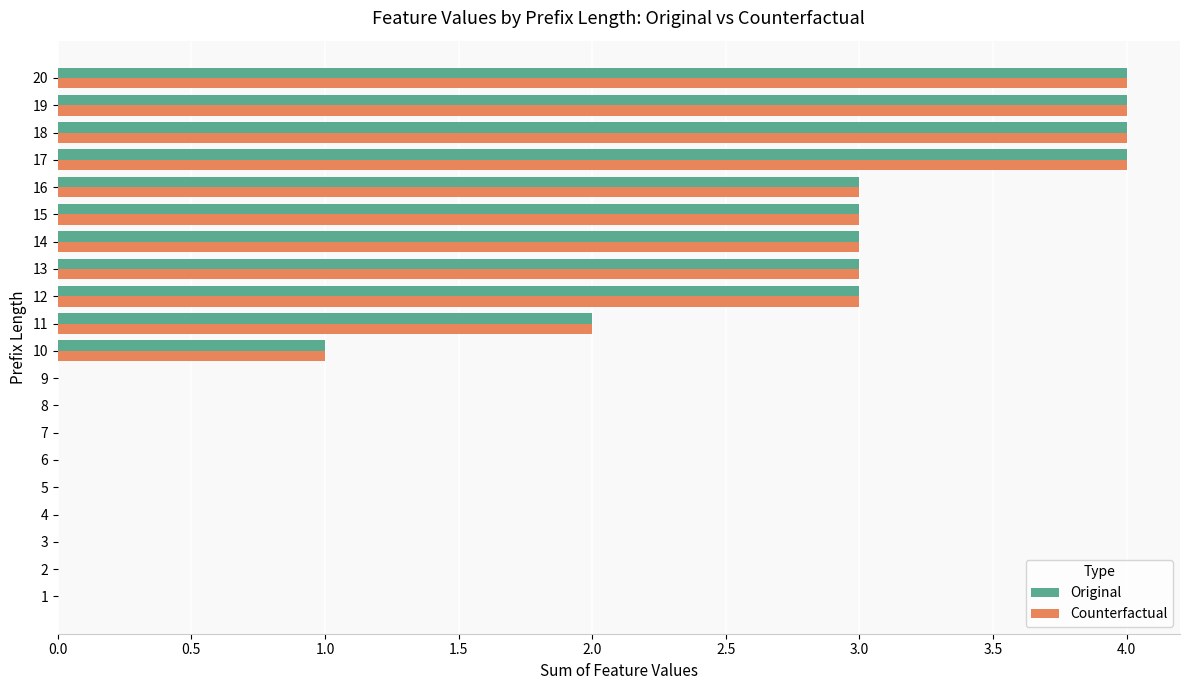

What is the sum of the Original values at 15 and 17?

7